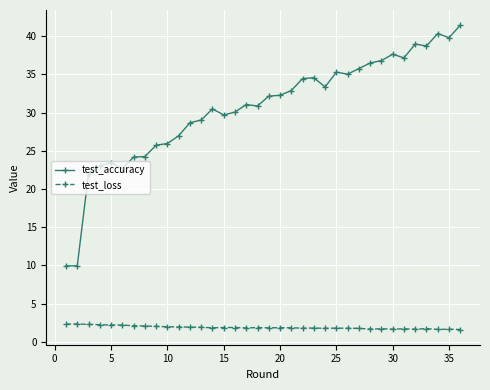

Which series has the largest total across all categories?

test_accuracy